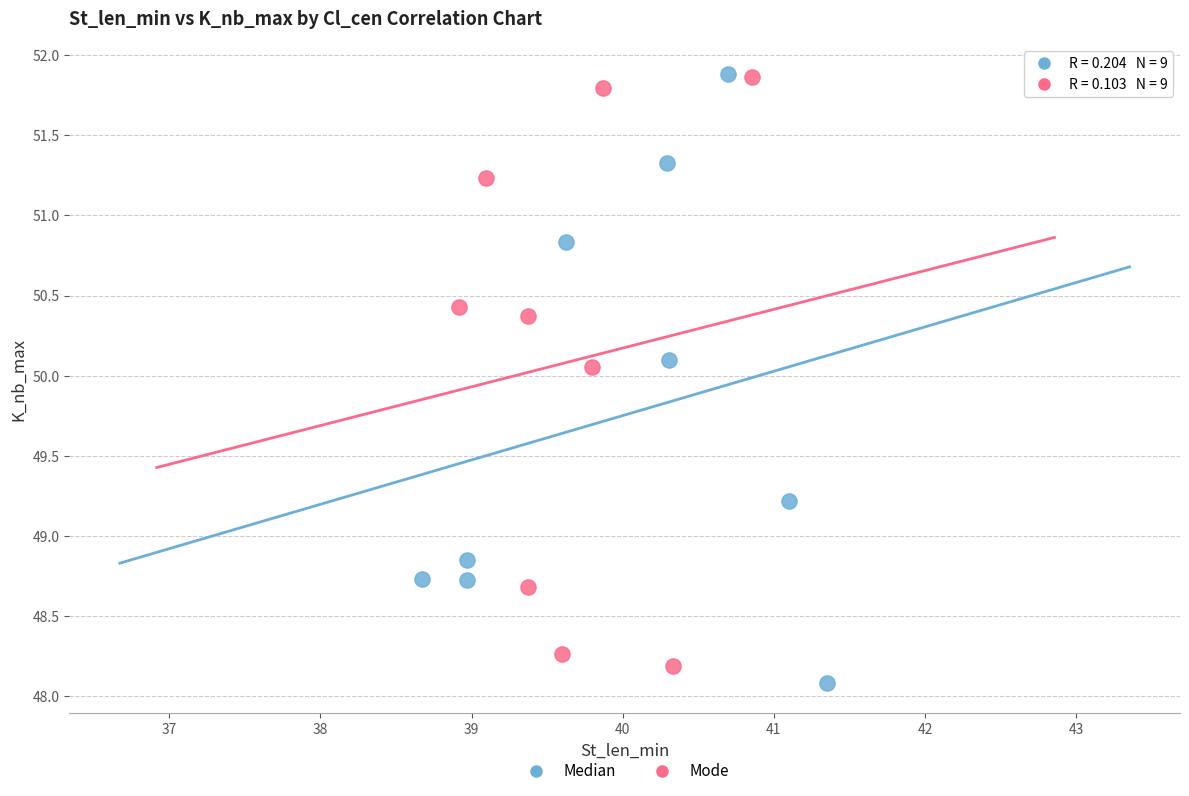

What are all the series names shown in the legend?

Median, Mode